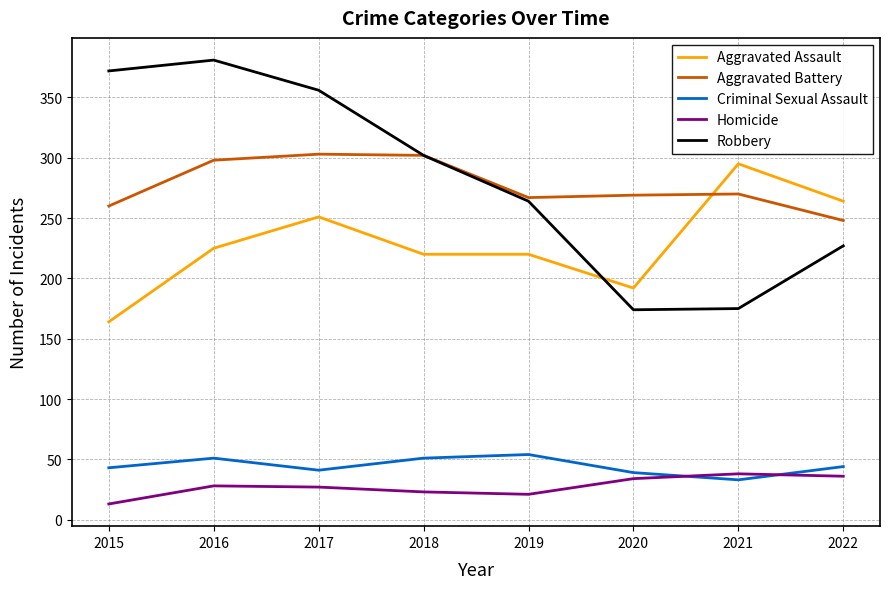

True or false: Criminal Sexual Assault and Robbery intersect in this chart.

False